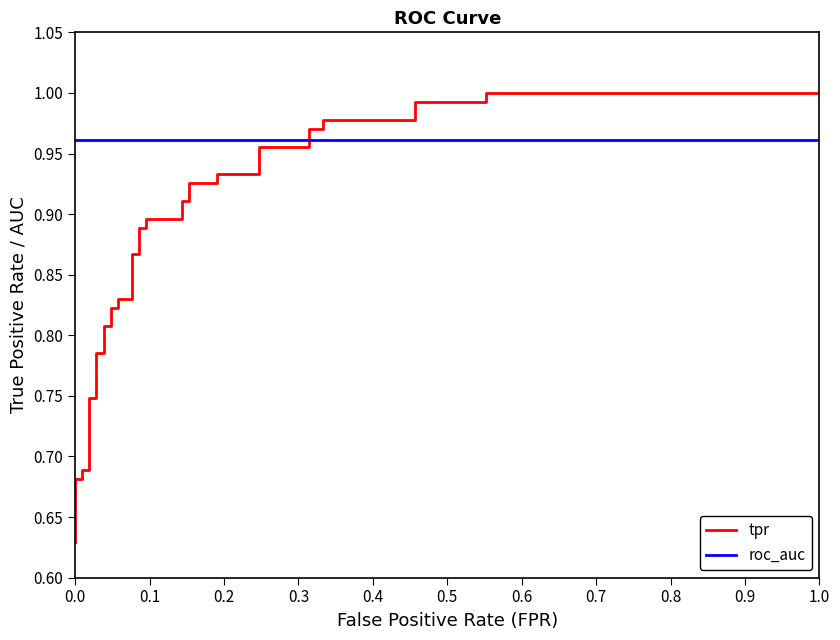

What position from the right is 0.2?

34